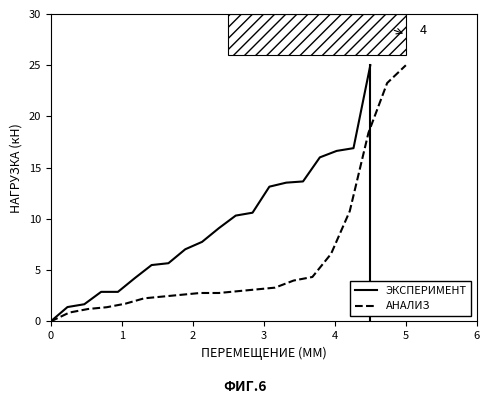

How many intersections are there between АНАЛИЗ and ЭКСПЕРИМЕНТ?

1